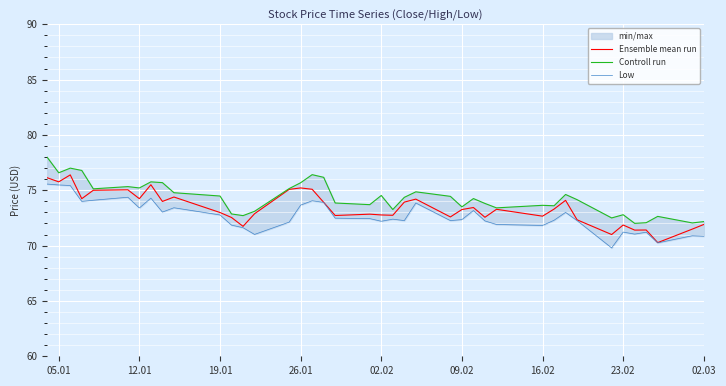

Which series has the widest spread of values?

Ensemble mean run